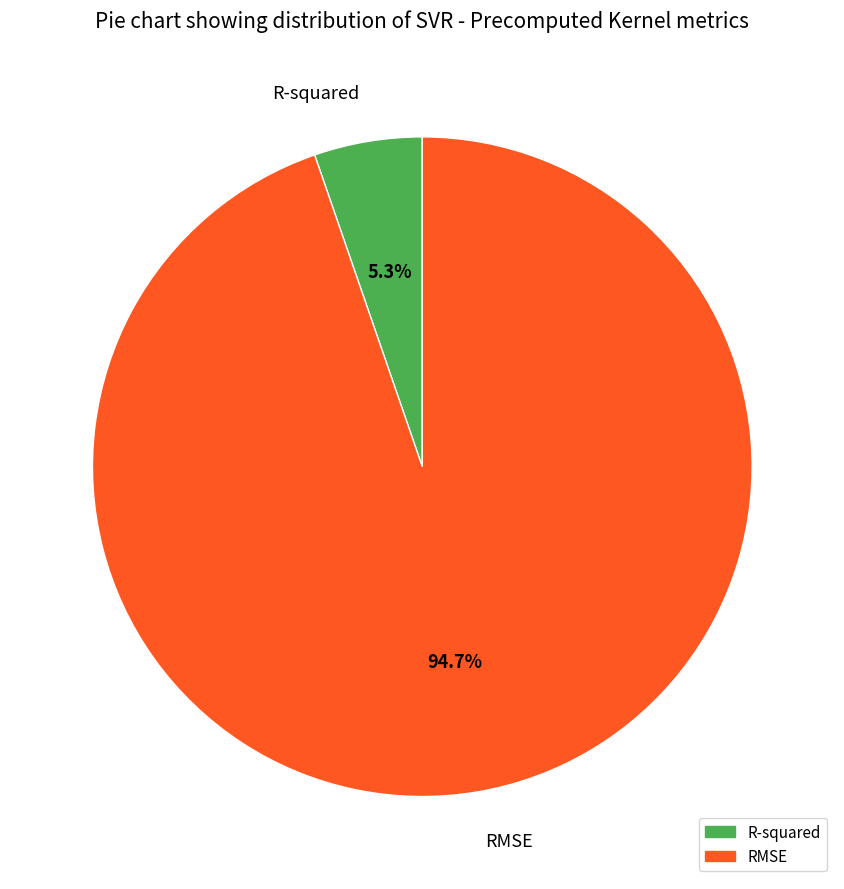

To the nearest percent, what is the combined percentage of RMSE and R-squared?

100%